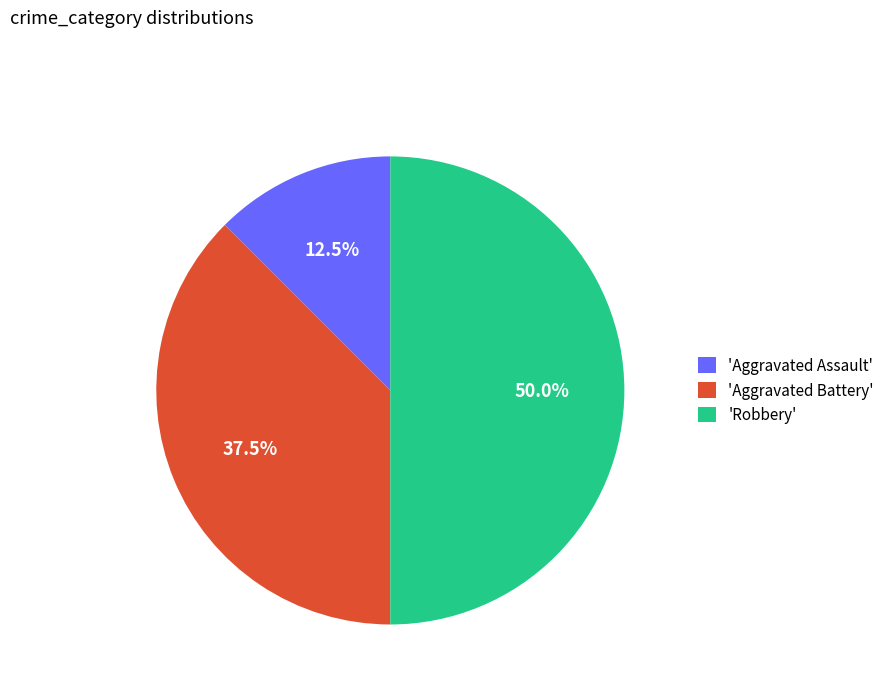

Rank the categories by value from highest to lowest.

'Robbery', 'Aggravated Battery', 'Aggravated Assault'